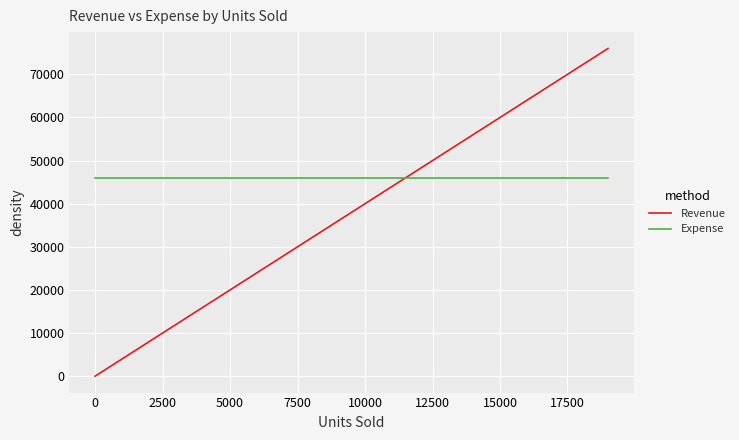

True or false: Revenue has more than 0 interior local peaks.

False